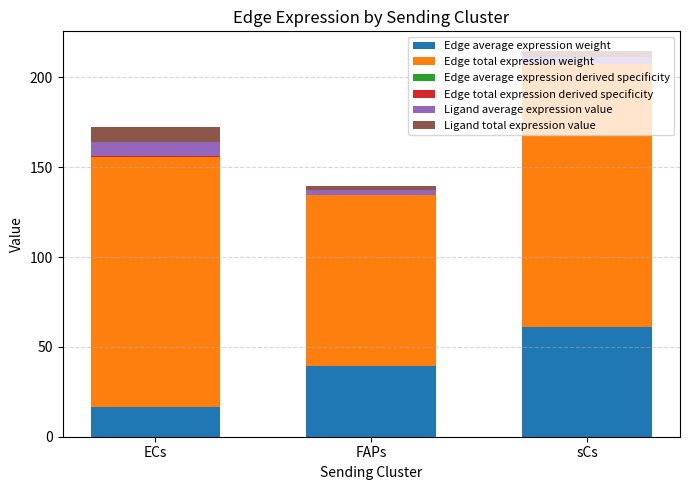

At which category is the sum across all series the highest?

sCs